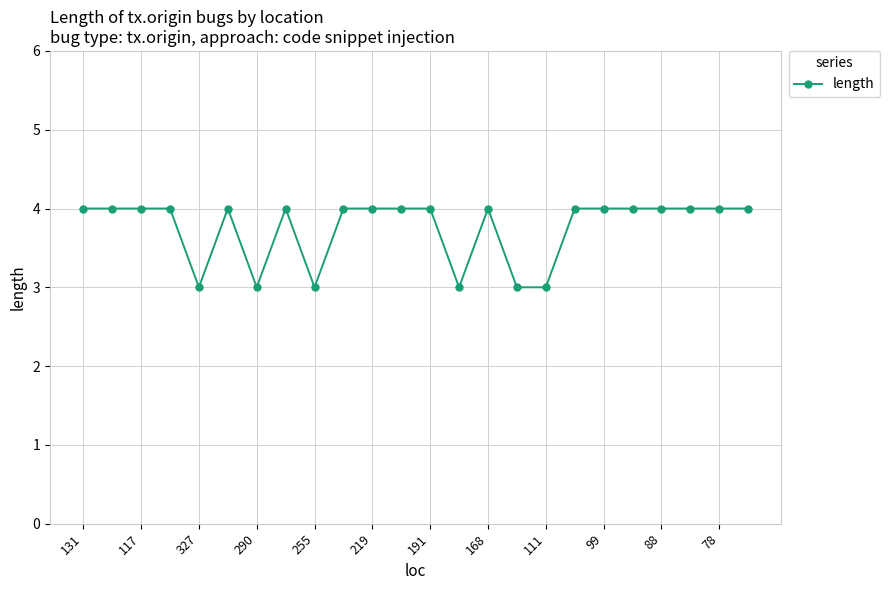

True or false: the data has more than 1 interior local peaks.

True